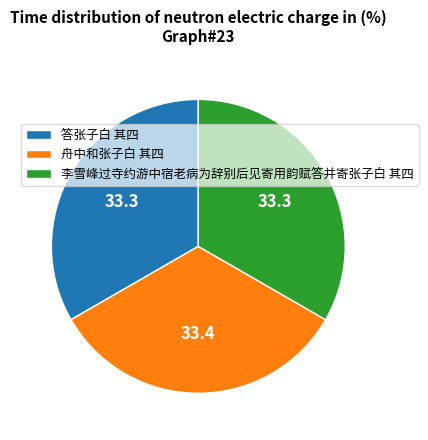

True or false: 答张子白 其四 accounts for 33% of the total.

True